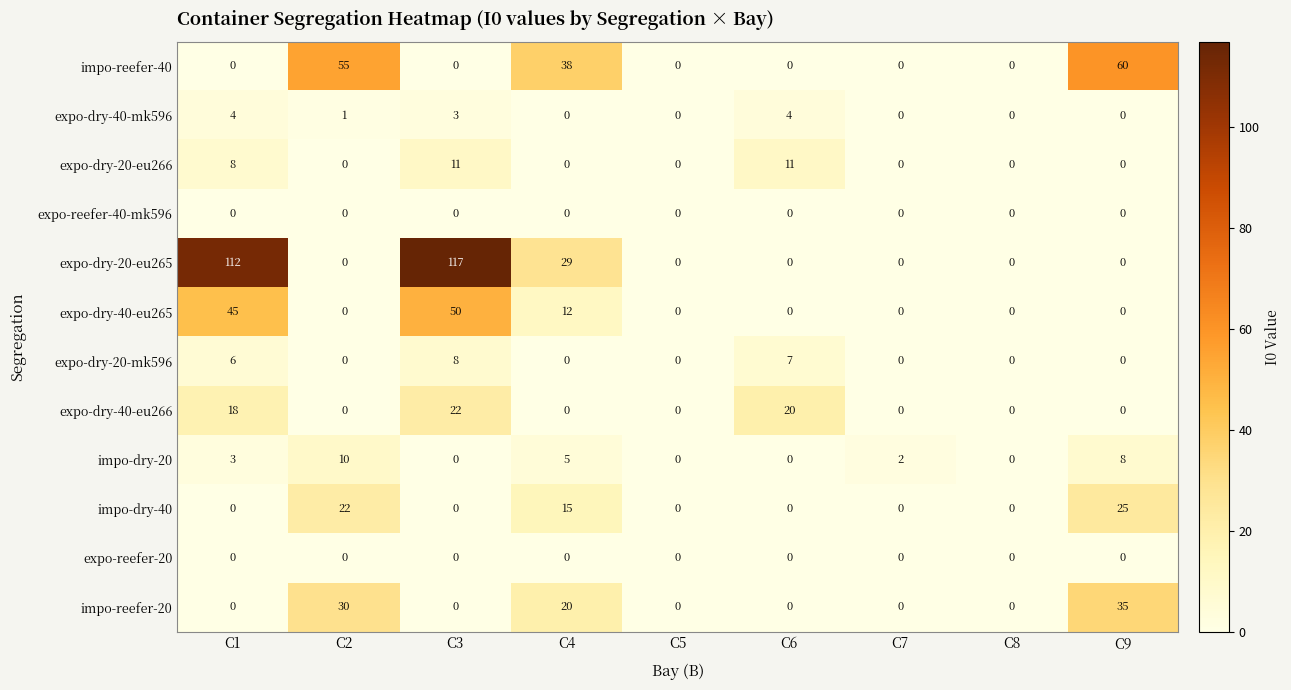

True or false: impo-dry-40 has a value of 0 at C8.

True